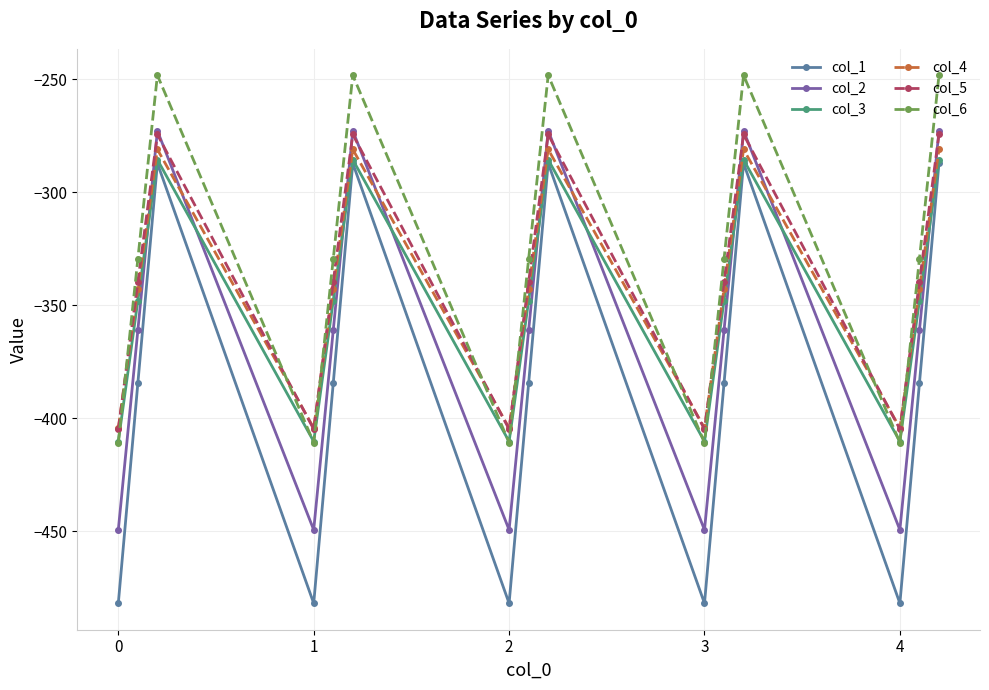

What is the value of the col_2 point at the 8th from the left?

-361.1